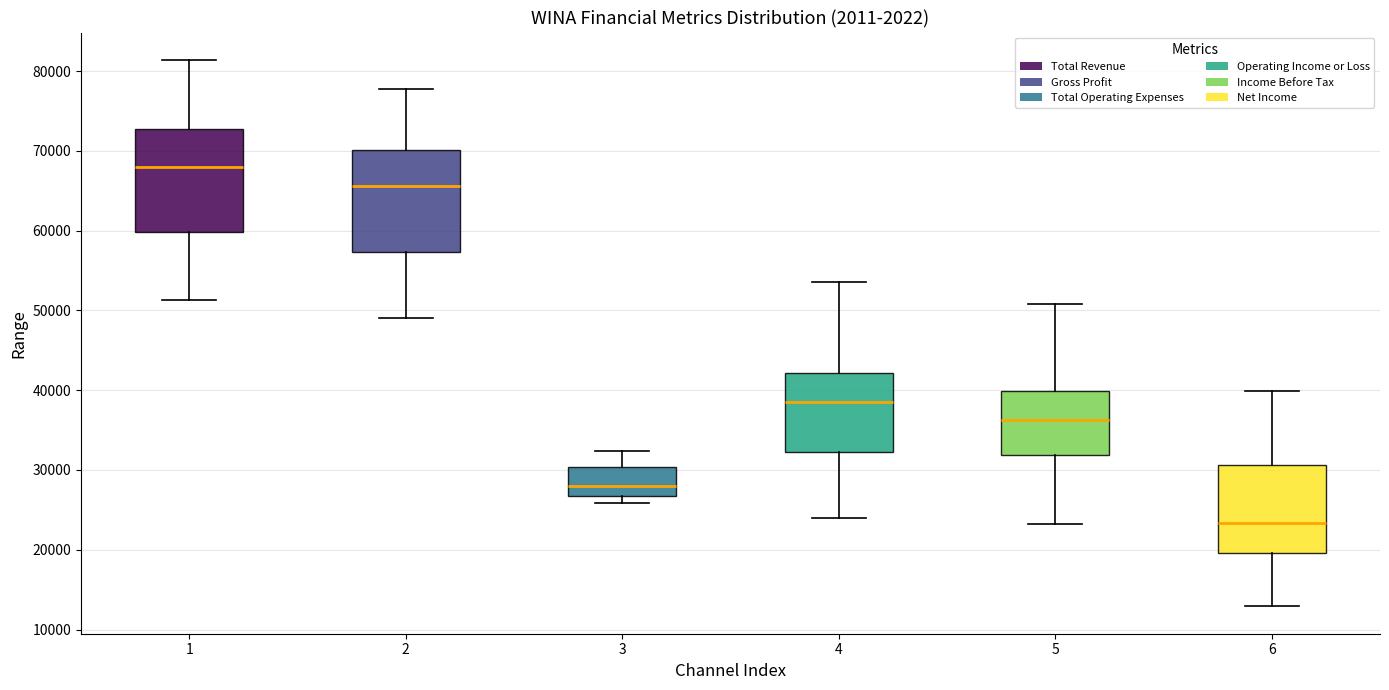

Reading left to right, transcribe this box plot: for each box, give where its median line is, the range the box spans, and where its two whiskers end, as read against the y-axis. The values are not printed on the chart, so give them approximately, as read against the axis.

1: median 68000, box 60000 to 73000, whiskers 51000 to 81000
2: median 66000, box 57000 to 70000, whiskers 49000 to 78000
3: median 28000, box 27000 to 30000, whiskers 26000 to 32000
4: median 39000, box 32000 to 42000, whiskers 24000 to 54000
5: median 36000, box 32000 to 40000, whiskers 23000 to 51000
6: median 23000, box 20000 to 31000, whiskers 13000 to 40000